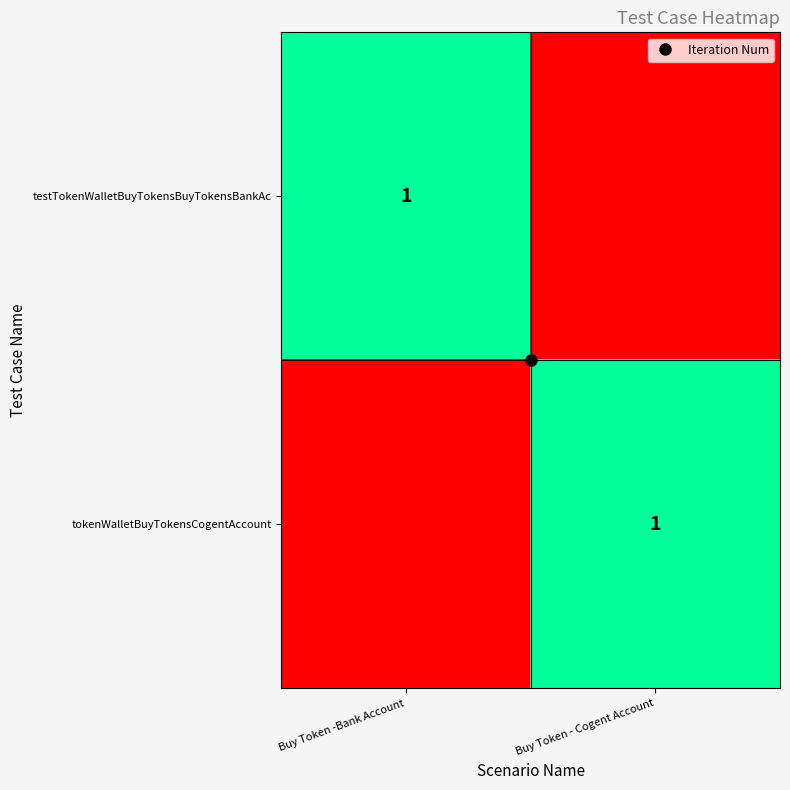

Is it true that testTokenWalletBuyTokensBuyTokensBankAc equals 1 at Buy Token -Bank Account?

True